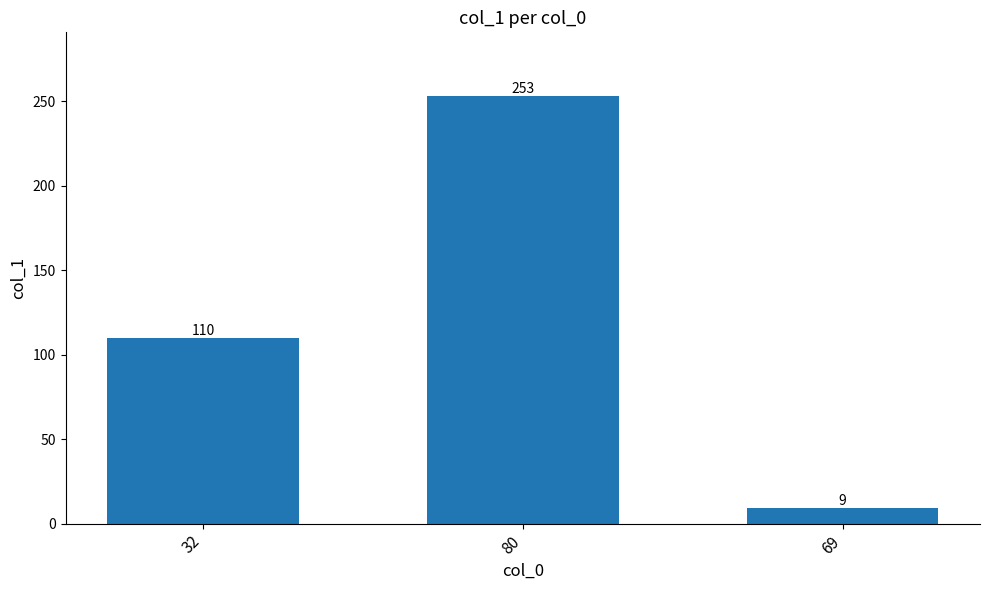

Does the chart contain stacked bars?

No